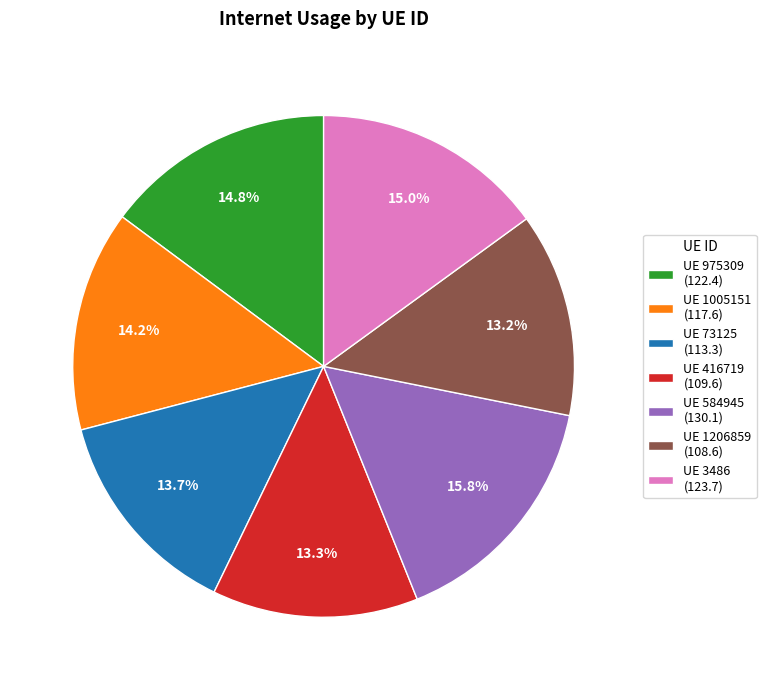

Do UE 416719 (109.6) and UE 584945 (130.1) together represent more than half of the pie?

No